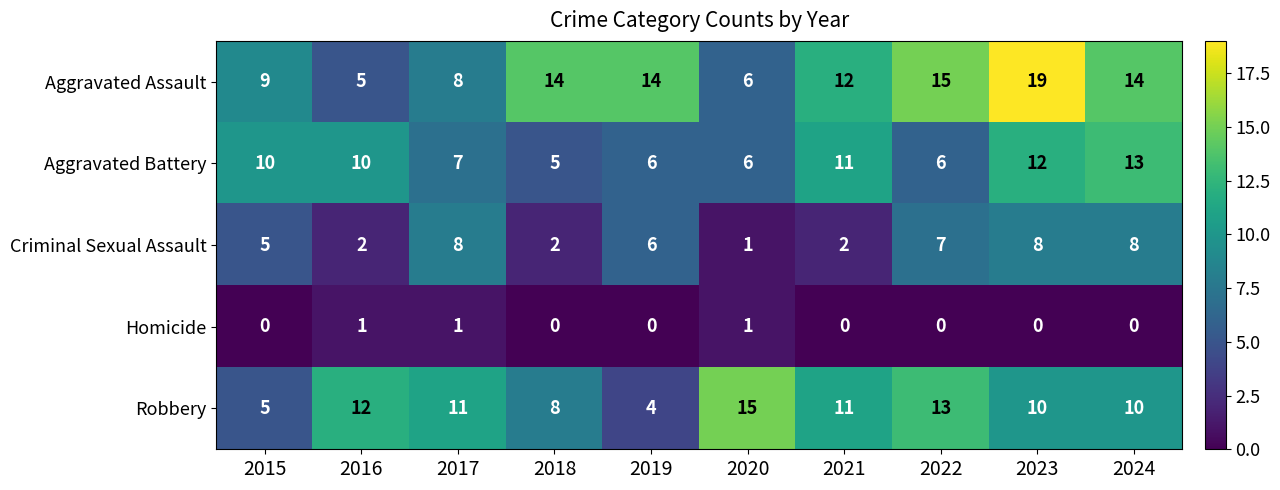

The value of Aggravated Assault at 2024 is 14. True or false?

True